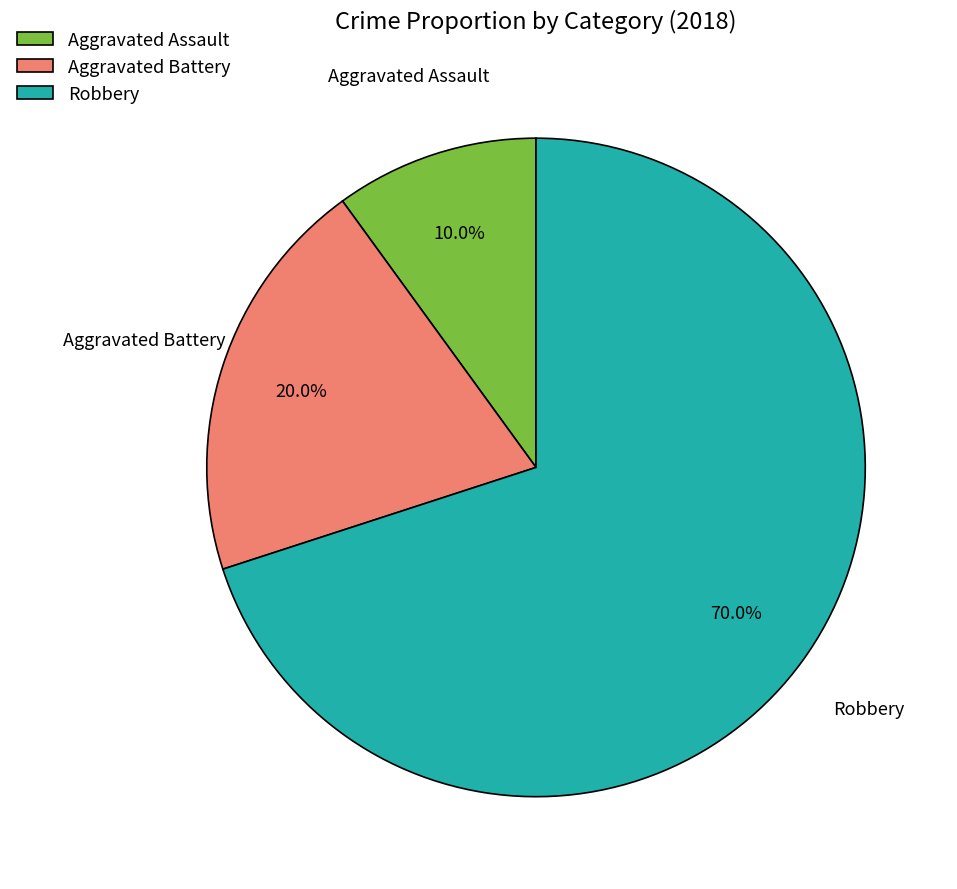

Rank the categories by value from highest to lowest.

Robbery, Aggravated Battery, Aggravated Assault